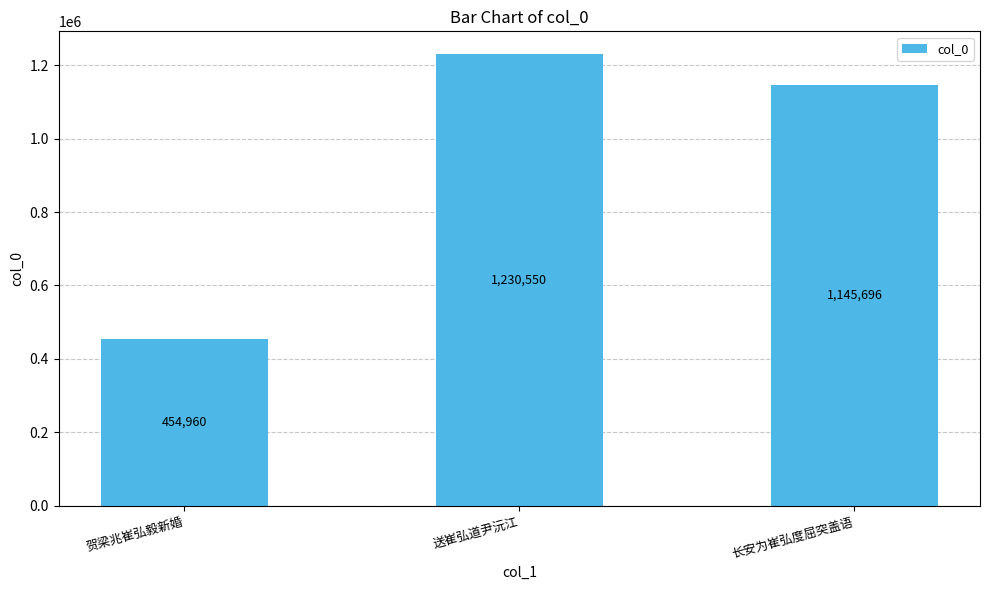

Rank the categories by value from highest to lowest.

送崔弘道尹沅江, 长安为崔弘度屈突盖语, 贺梁兆崔弘毅新婚